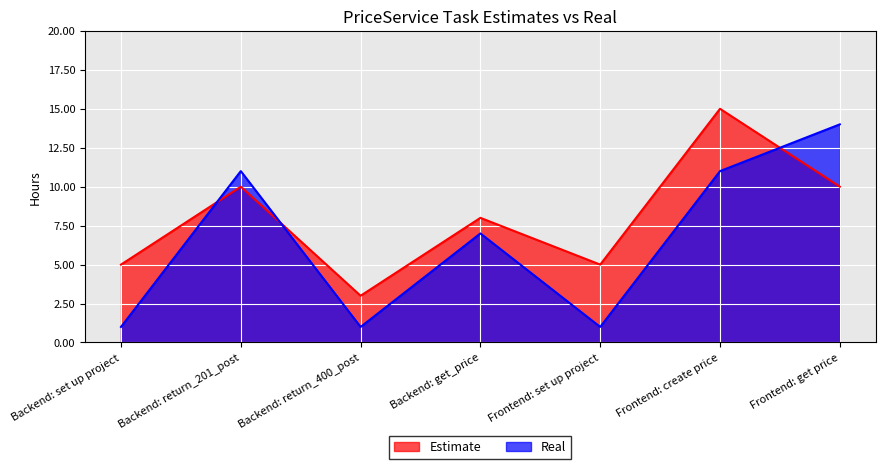

What position from the right is Backend: set up project?

7